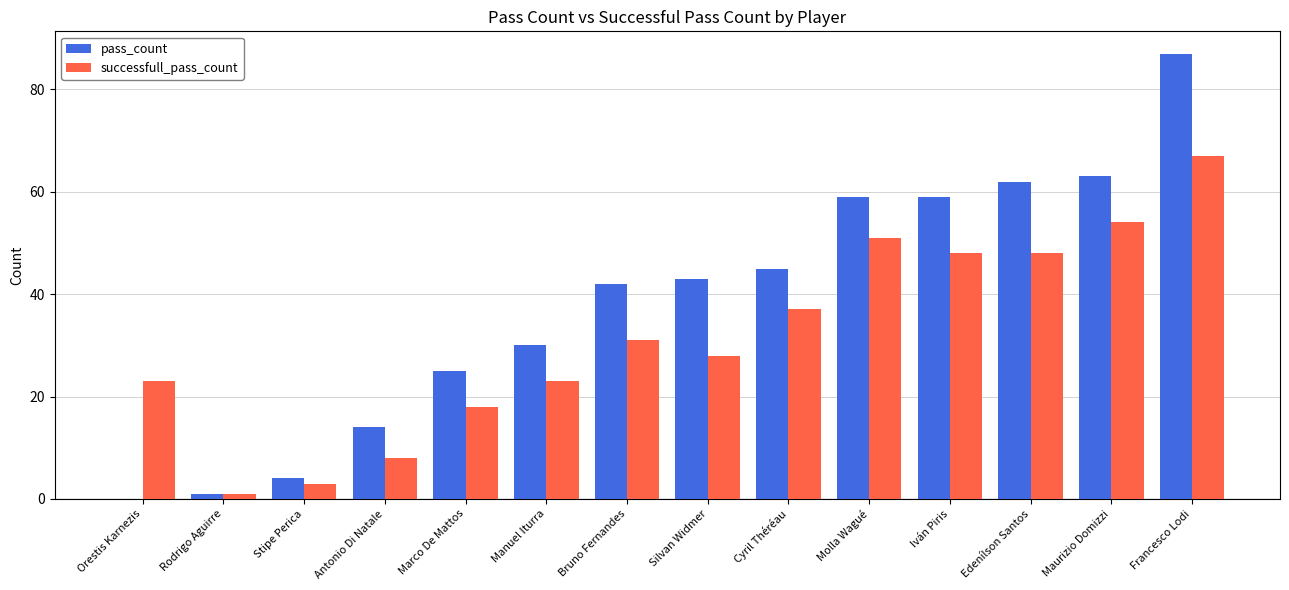

What is the maximum value for successfull_pass_count?

67